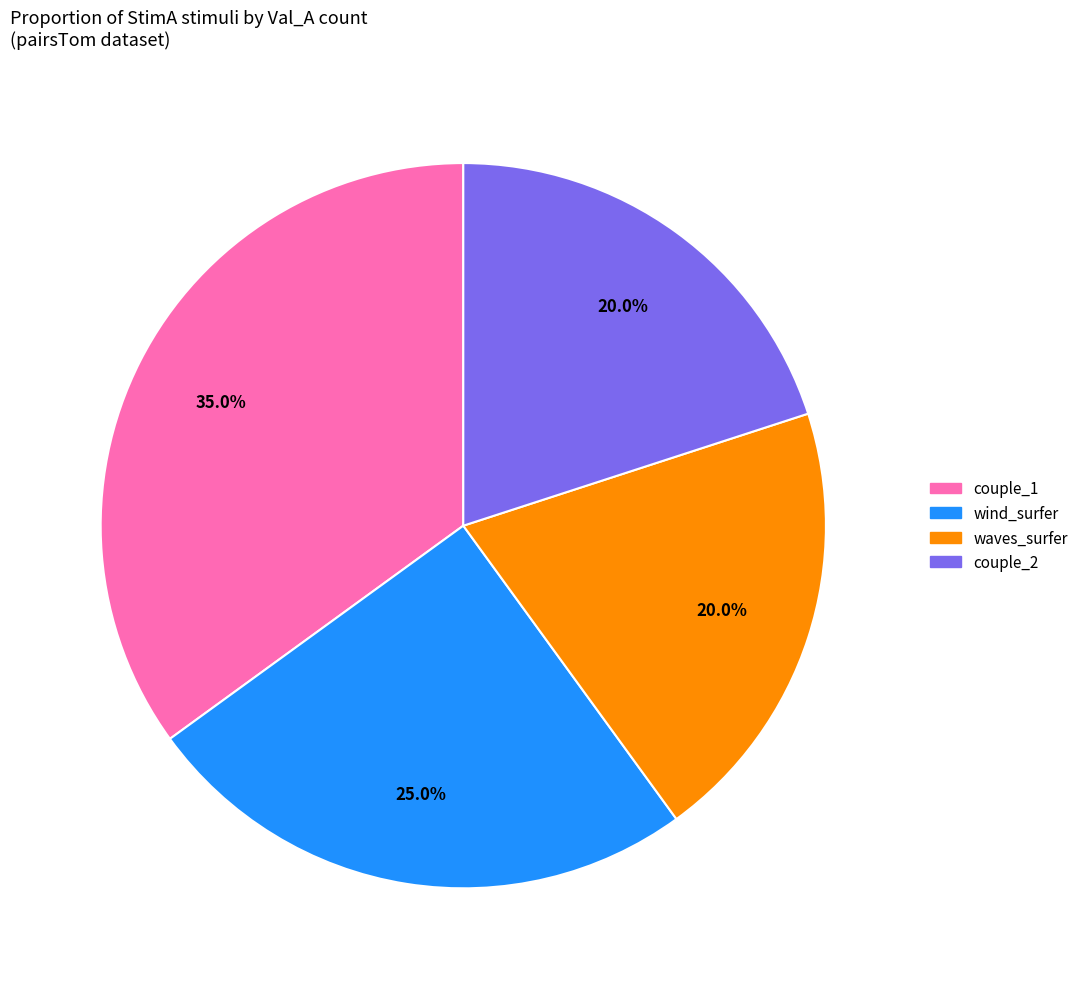

How many segments does this pie chart have?

4